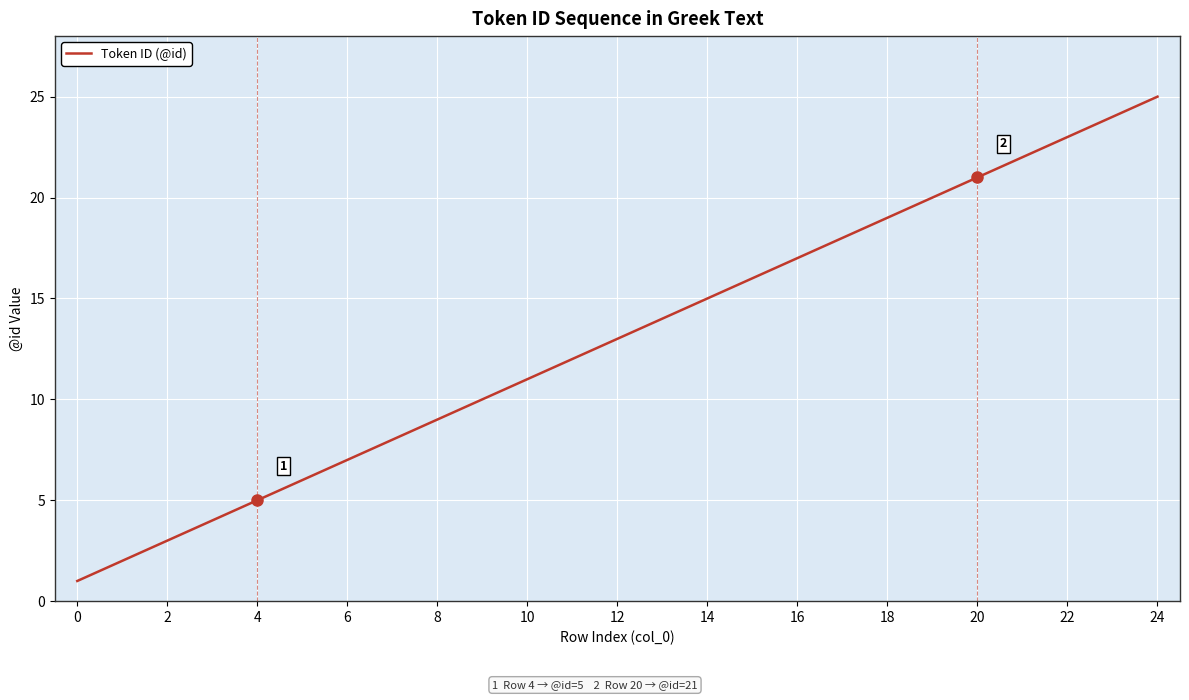

What is the sum of all values?

325